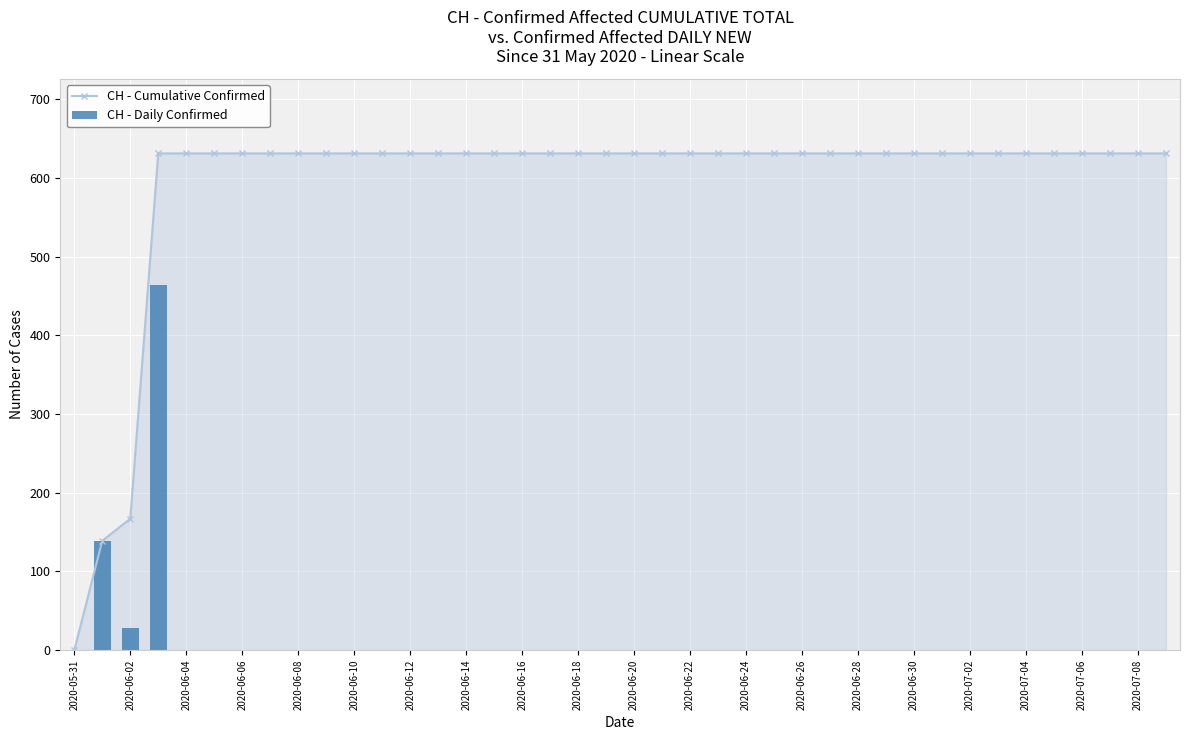

What are all the series names shown in the legend?

CH - Cumulative Confirmed, CH - Daily Confirmed